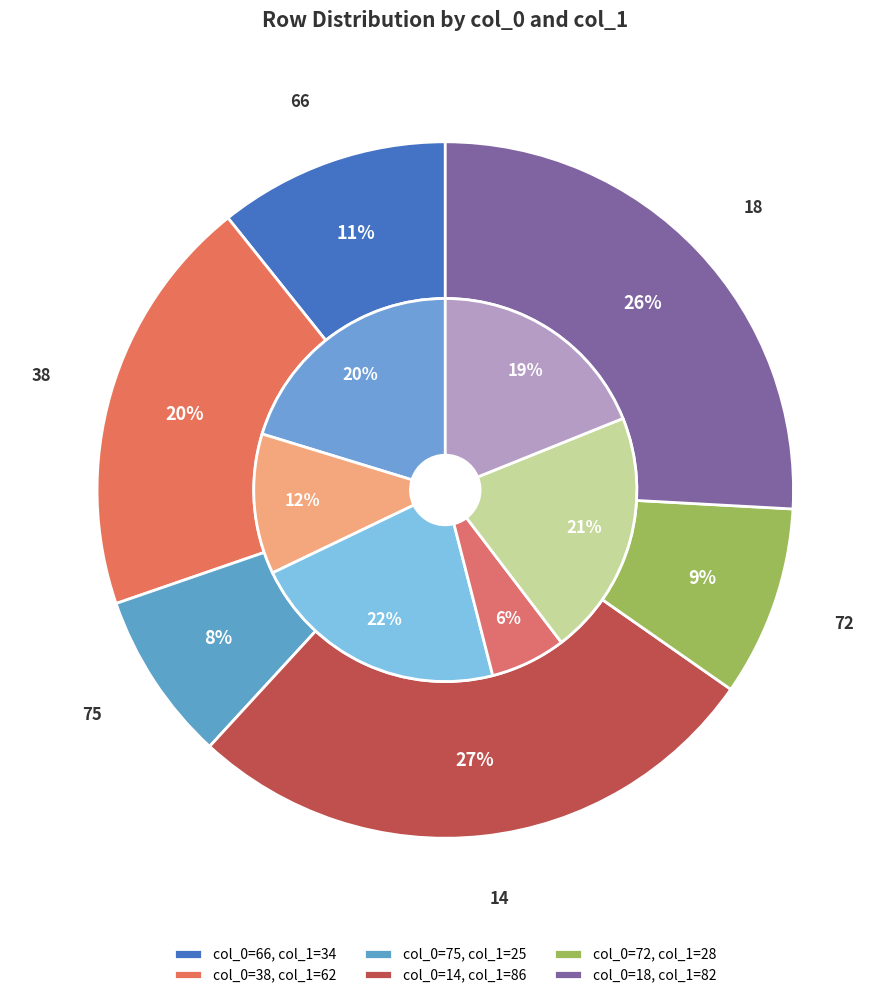

What is the change in value from 38 to 18?

+20